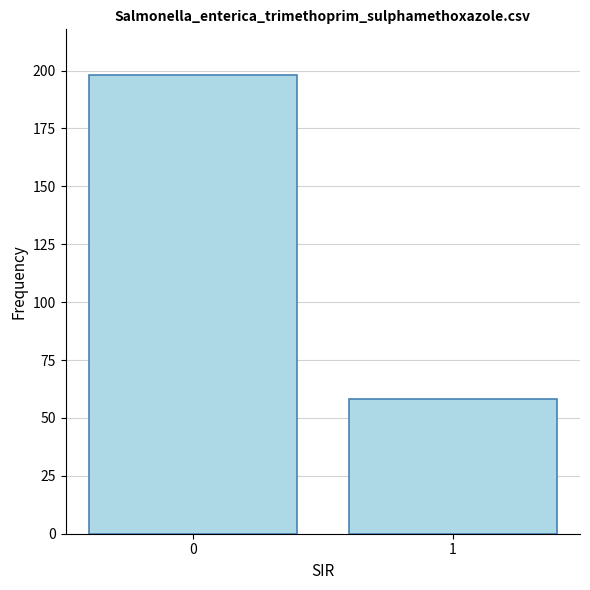

List the labels in order of value, smallest first.

1, 0